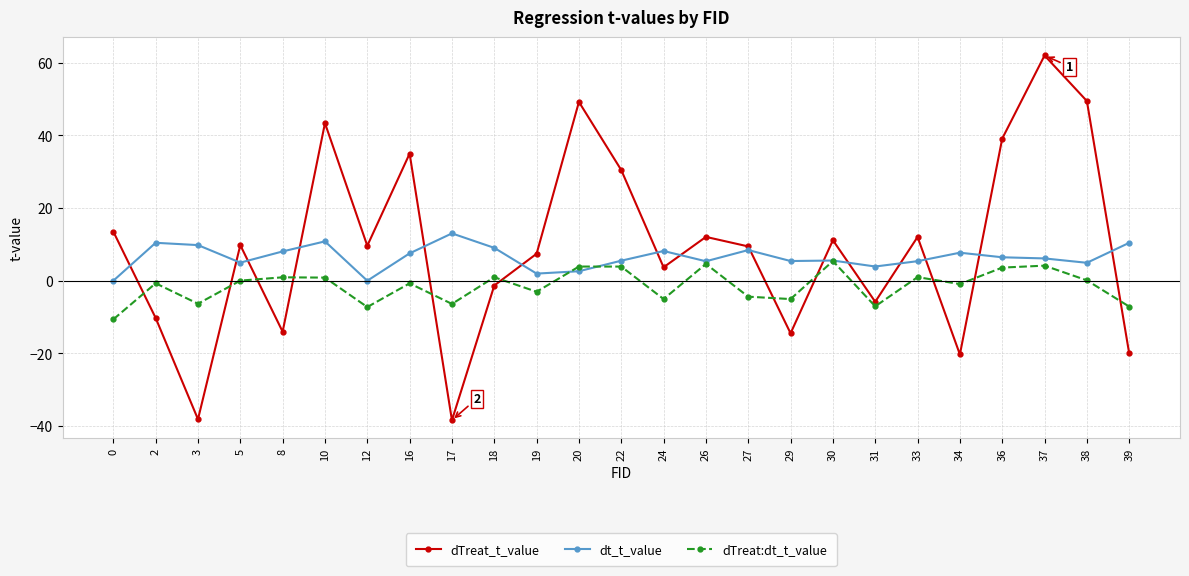

List the series in order of their overall mean, lowest first.

dTreat:dt_t_value, dt_t_value, dTreat_t_value